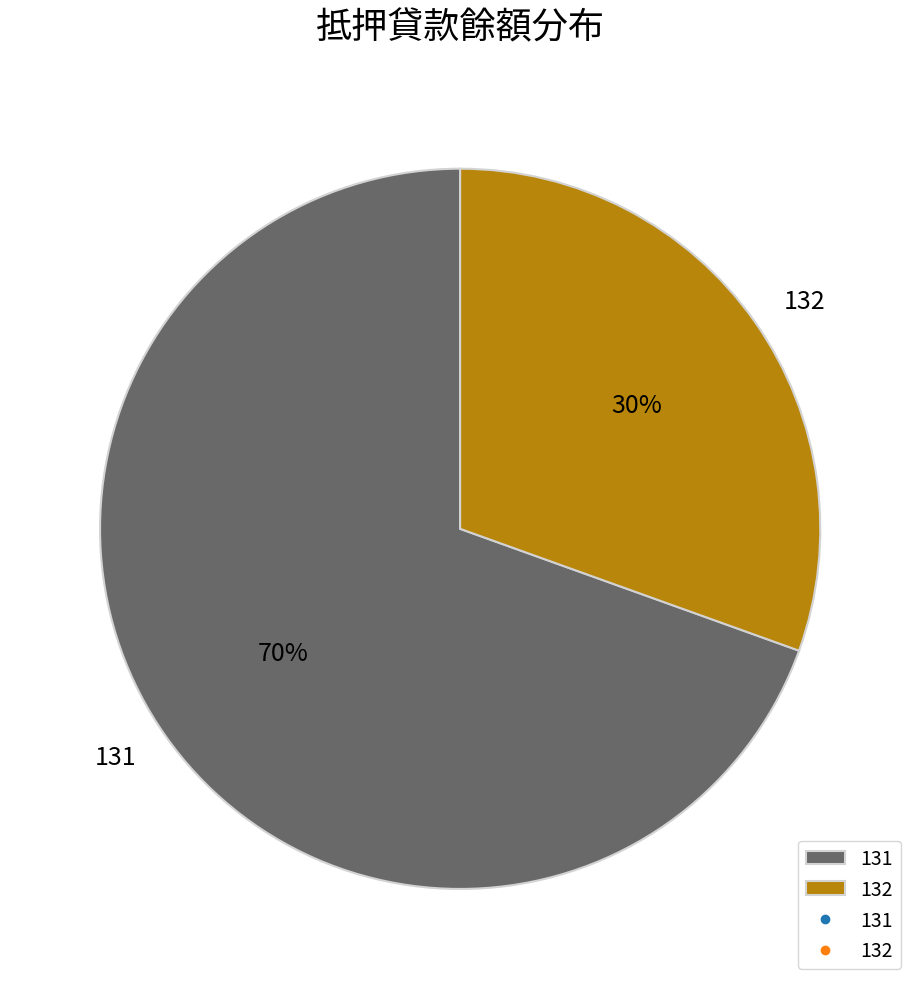

Rank the categories by value from highest to lowest.

131, 132